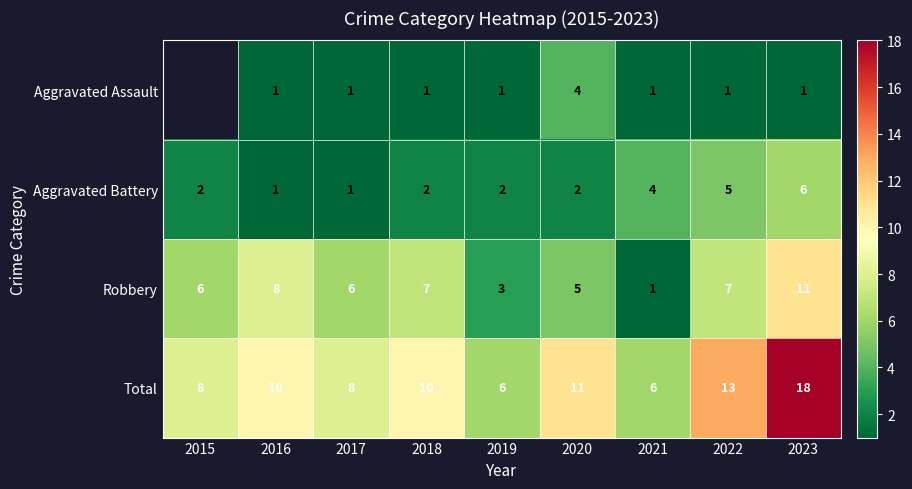

What is the spread (max minus min) of values at 2023?

17